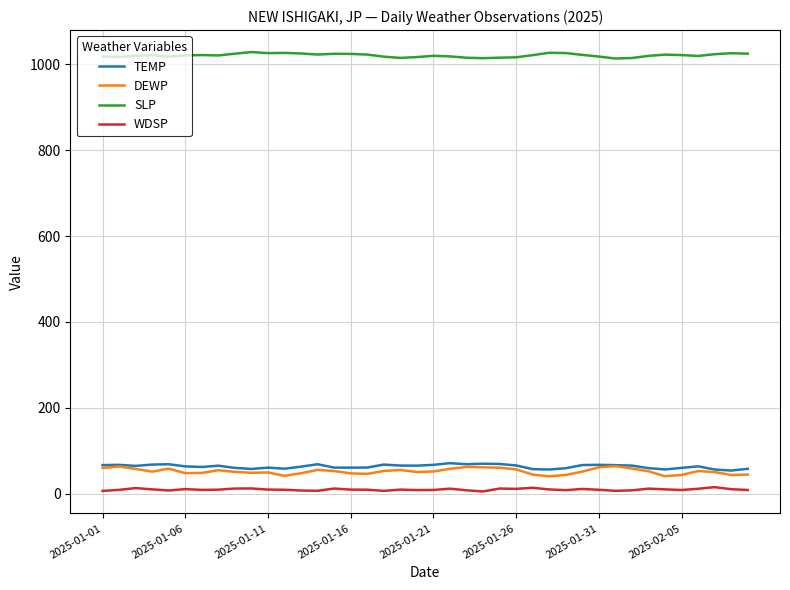

What is the greatest value displayed?

1028.3